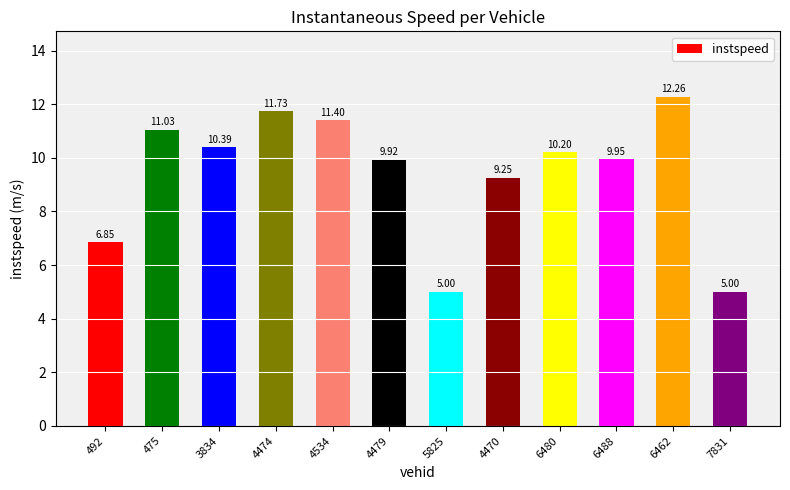

What is the label of the 6th bar from the left?

4479